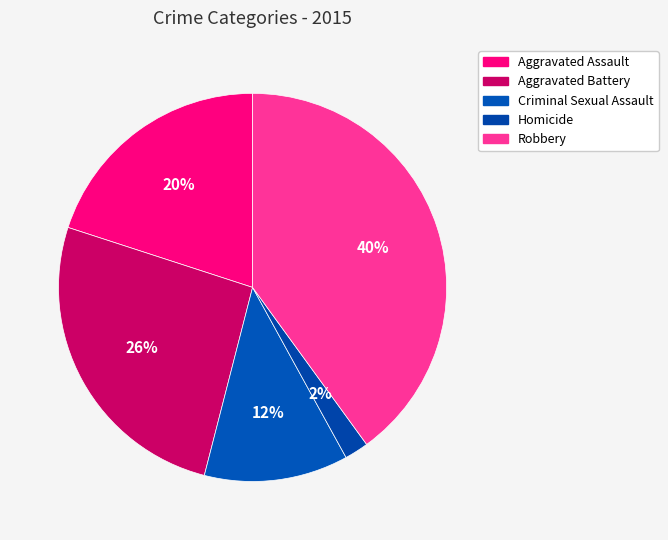

What percentage do Aggravated Battery and Aggravated Assault together represent?

46.0%